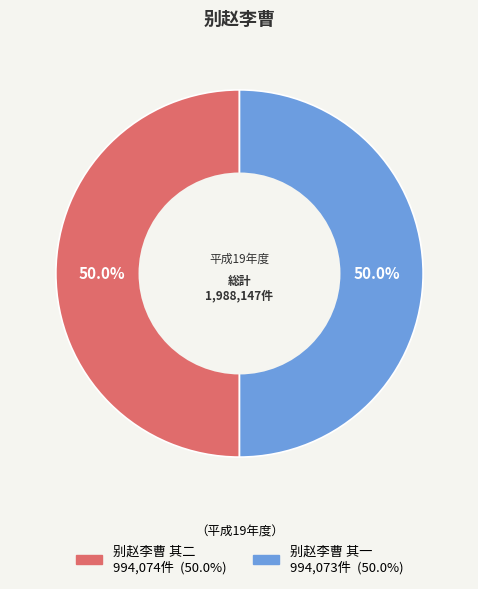

What is the ratio of the value at 别赵李曹 其二 to the value at 别赵李曹 其一?

1.0